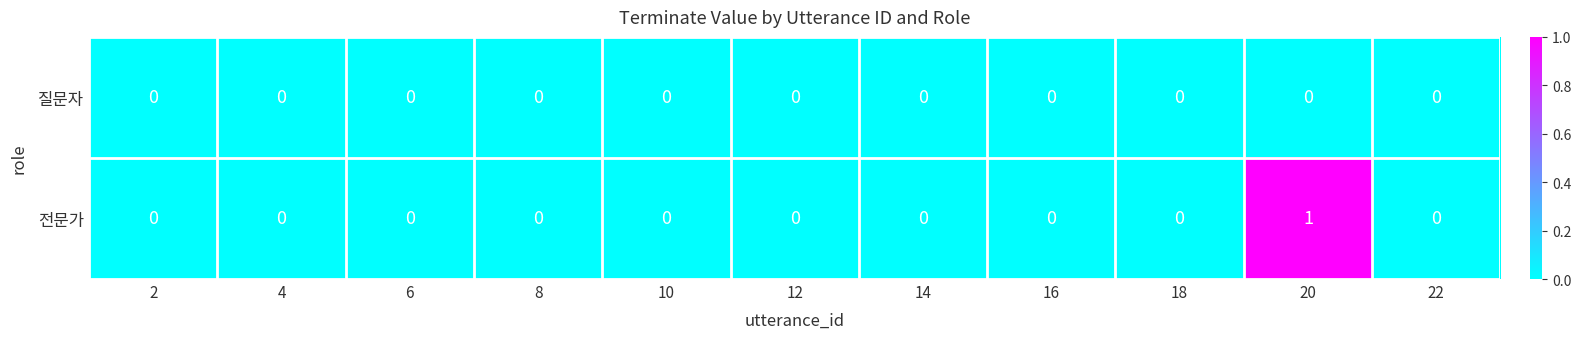

Which category has the highest value across all series?

20